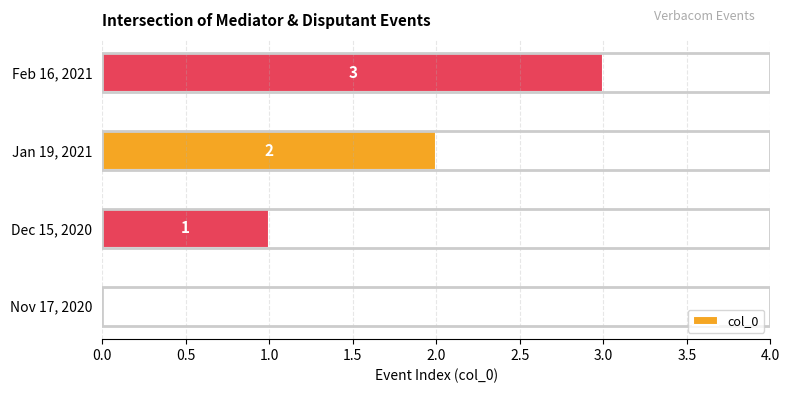

Is it true that the value at Feb 16, 2021 is 1?

False